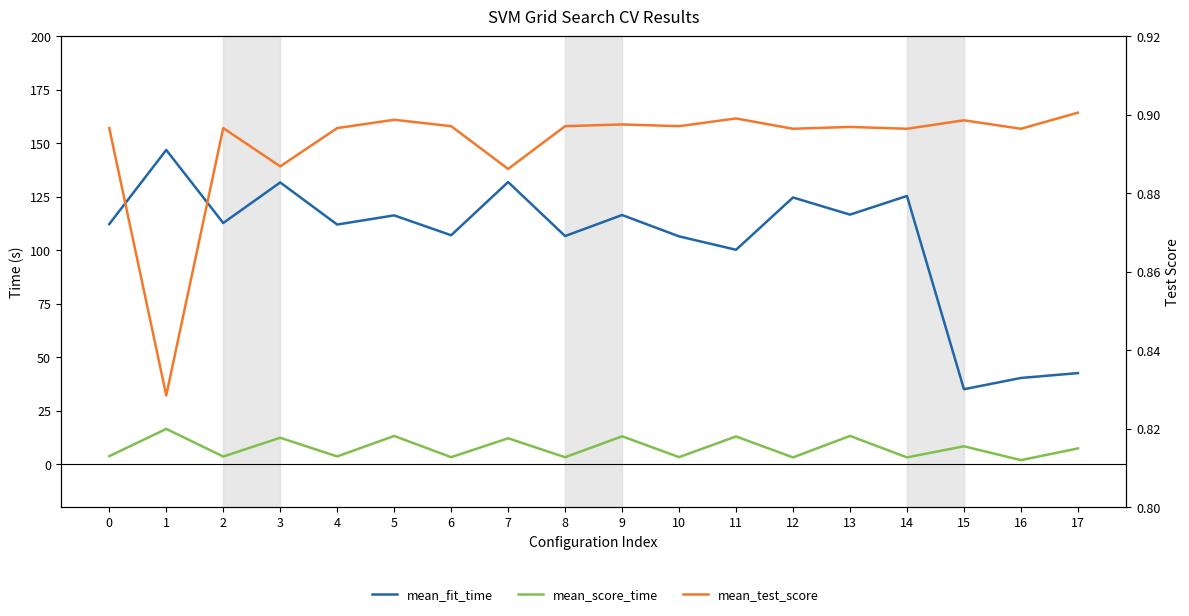

What is the approximate value of mean_test_score at 12?

0.9